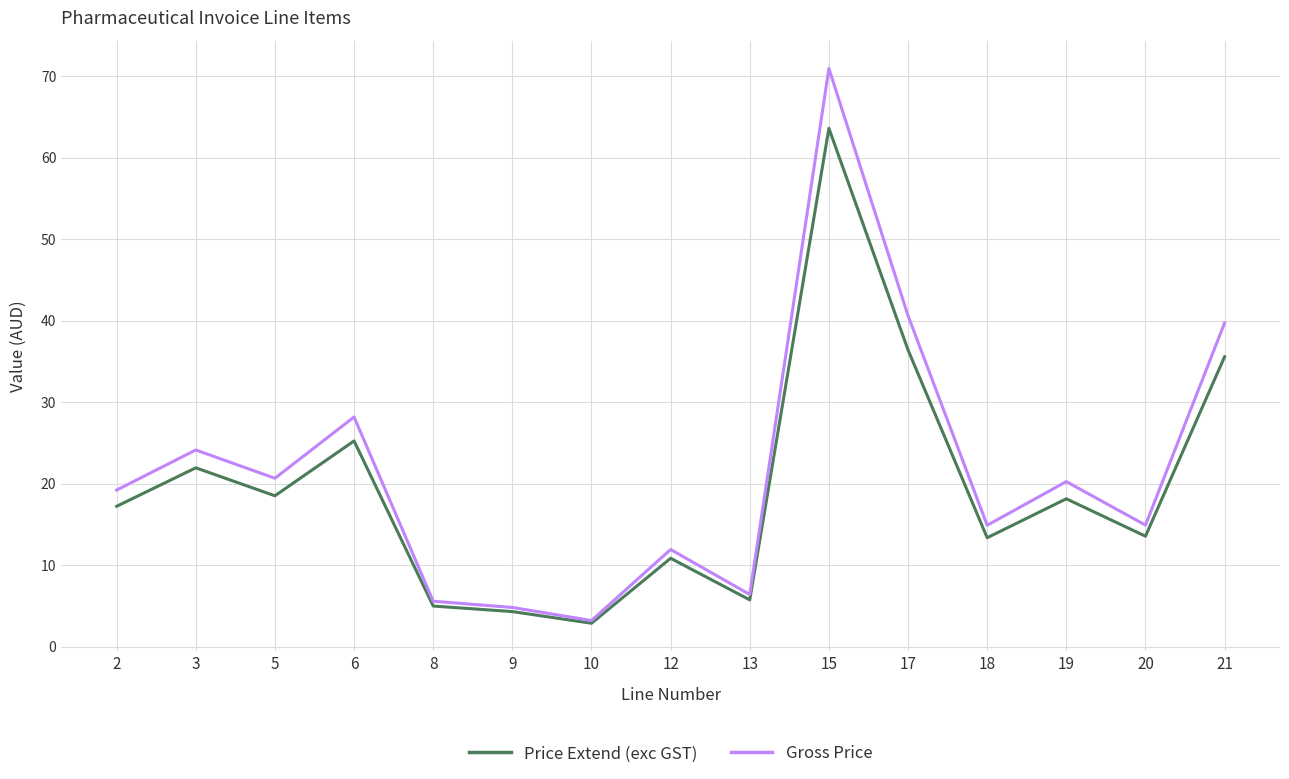

In Price Extend (exc GST), how many points are higher than both neighbors (excluding endpoints)?

5